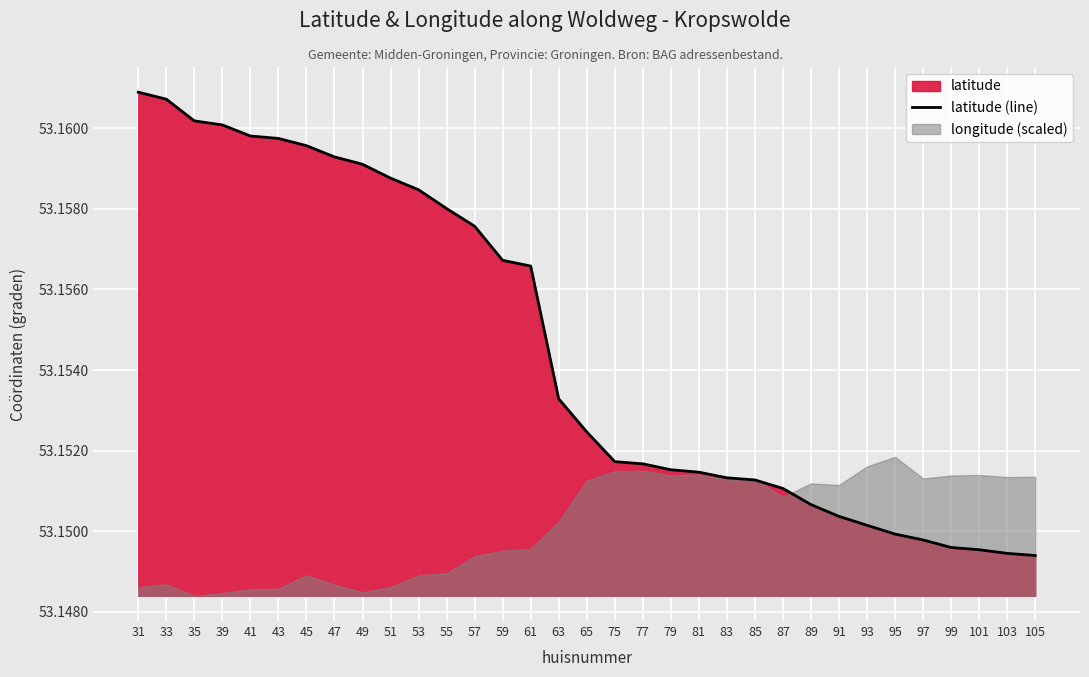

True or false: the data shows 26.5 at 101.

False